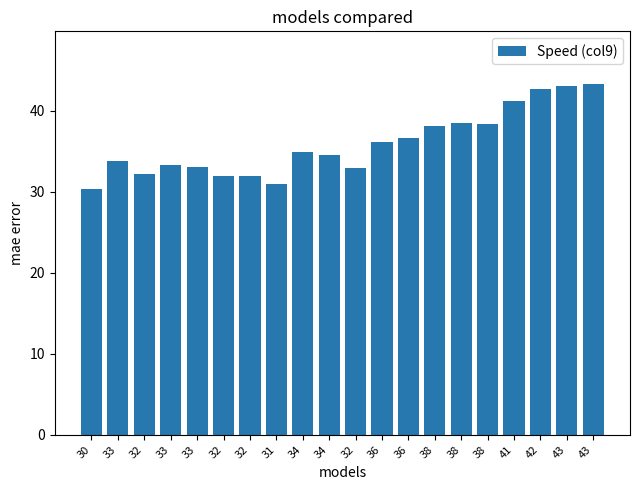

Read the value at 32.

32.2